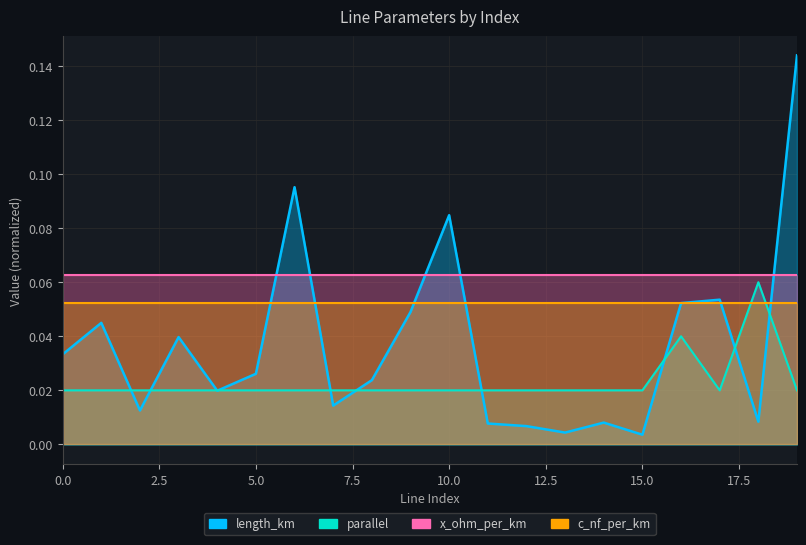

In length_km, how many points are higher than both neighbors (excluding endpoints)?

6